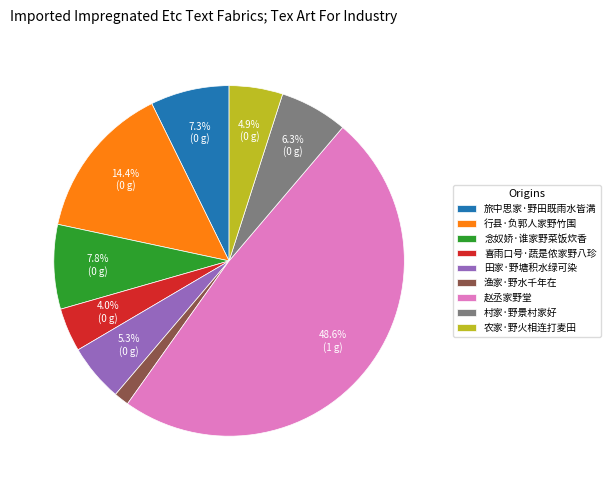

What is the ratio of the value at 田家·野塘积水绿可染 to the value at 念奴娇·谁家野菜饭炊香?

0.7